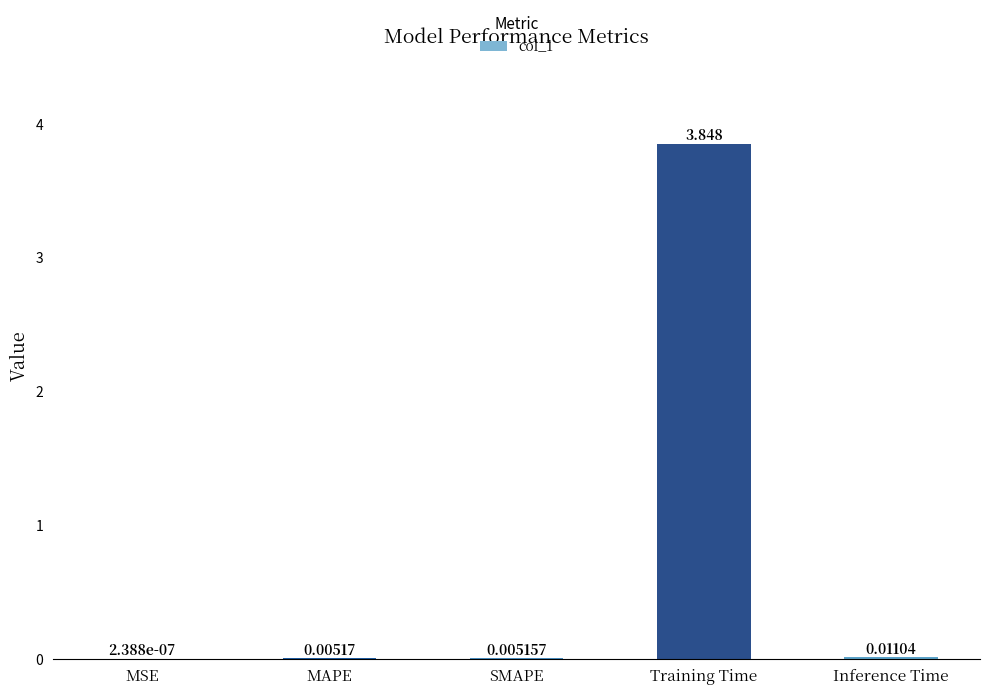

At which label is the value closest to 1?

Inference Time